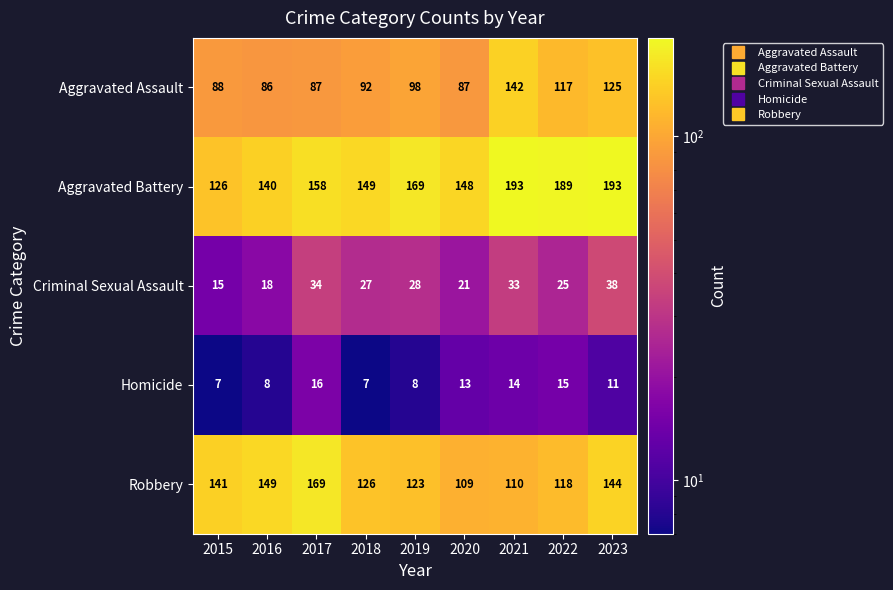

List the series in order of their peak value, highest first.

Aggravated Battery, Robbery, Aggravated Assault, Criminal Sexual Assault, Homicide